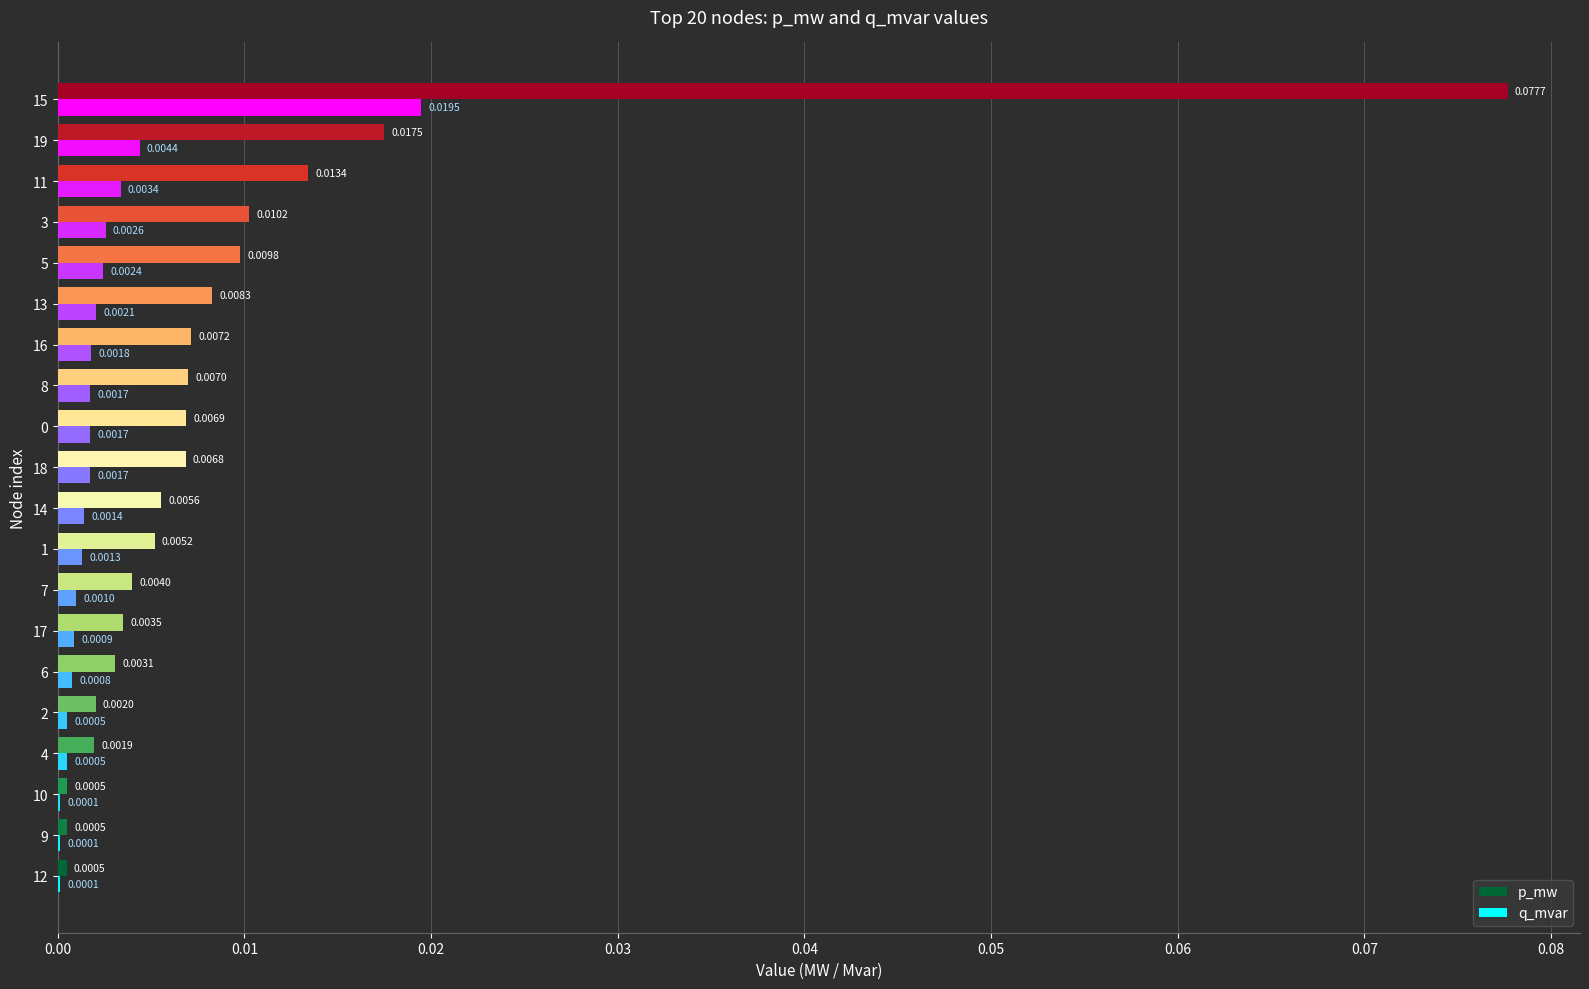

Count the number of data series in this chart.

2